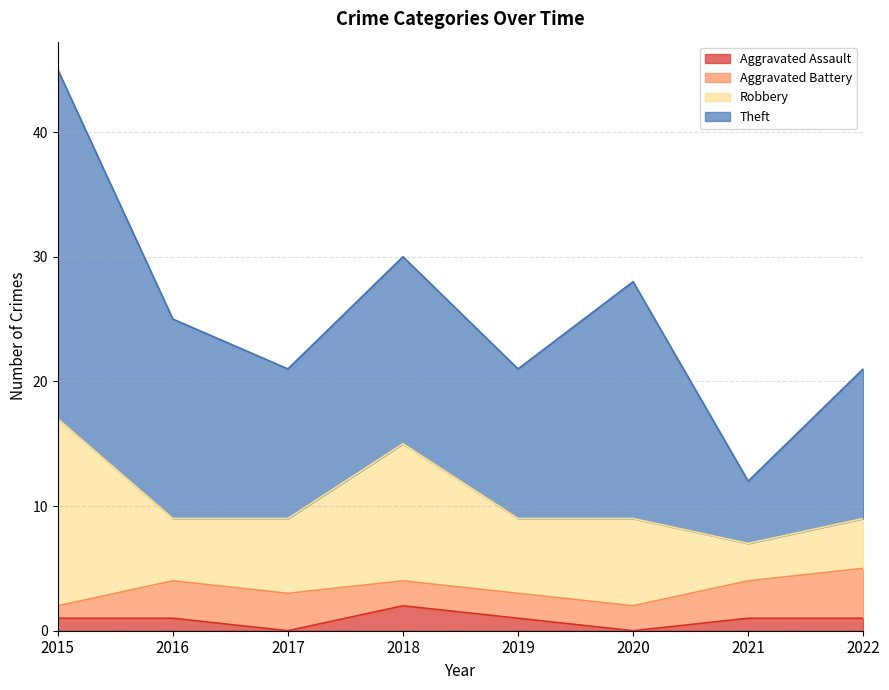

How many lines are shown in the chart?

4